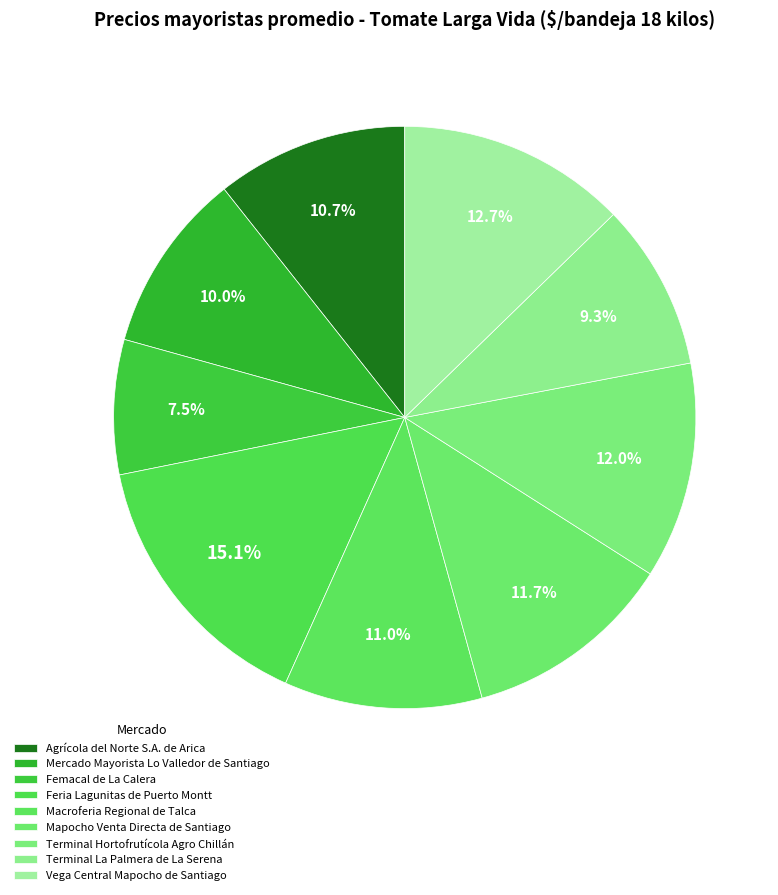

To the nearest percent, what is the difference between the Feria Lagunitas de Puerto Montt and Terminal La Palmera de La Serena slice percentages?

6%